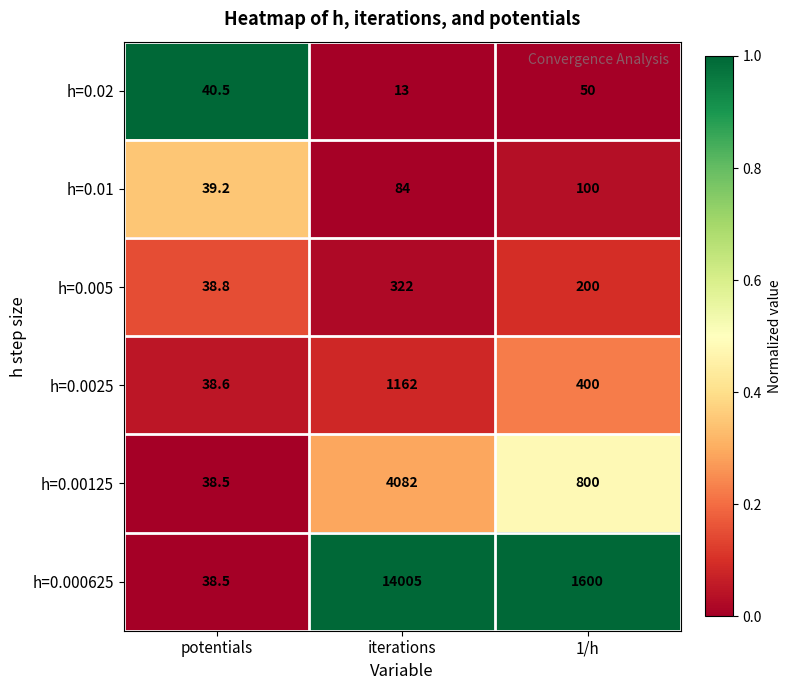

Which series has the widest spread of values?

h=0.000625